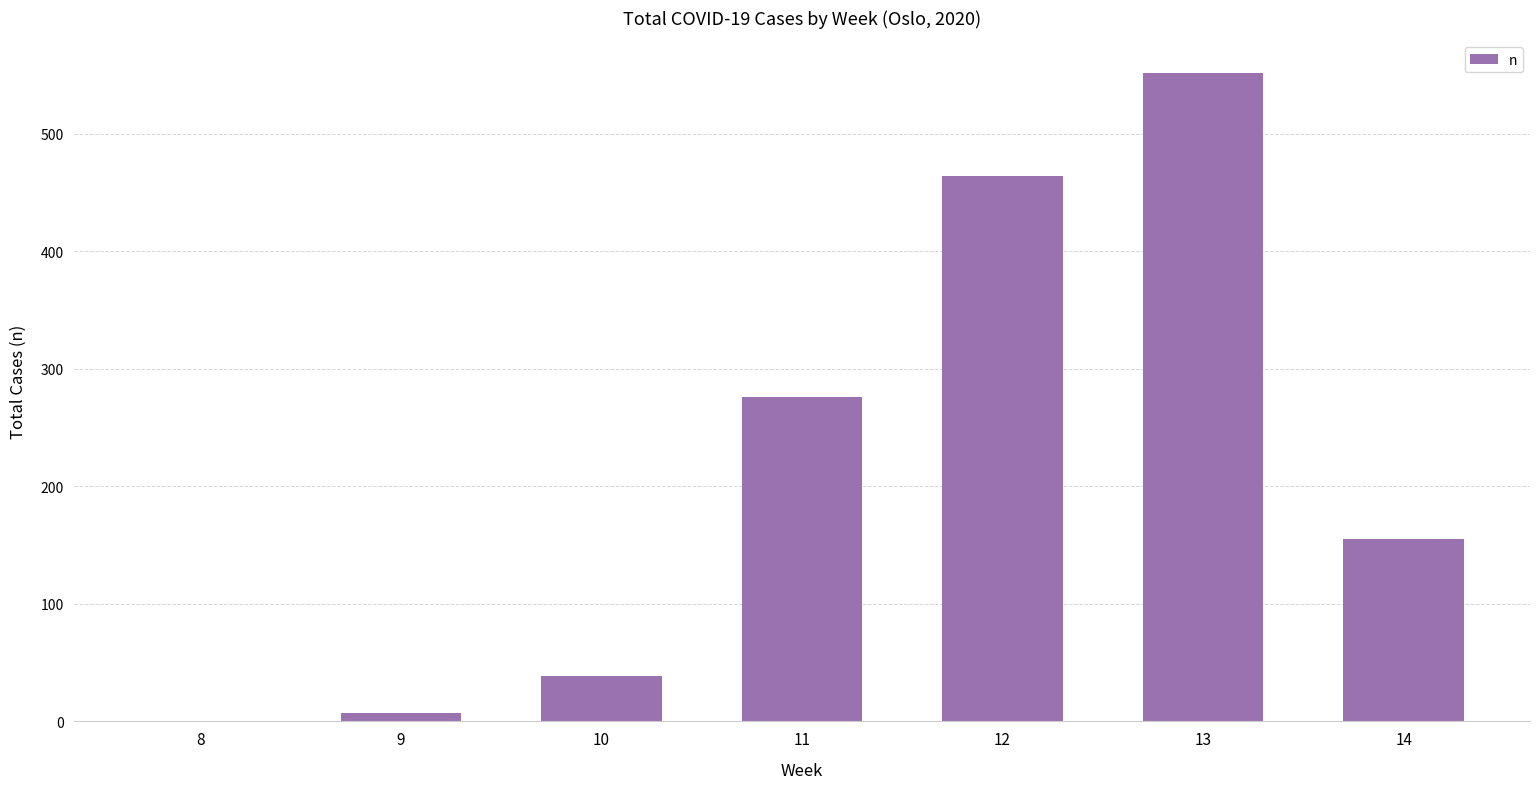

Which has a higher value, 14 or 9?

14